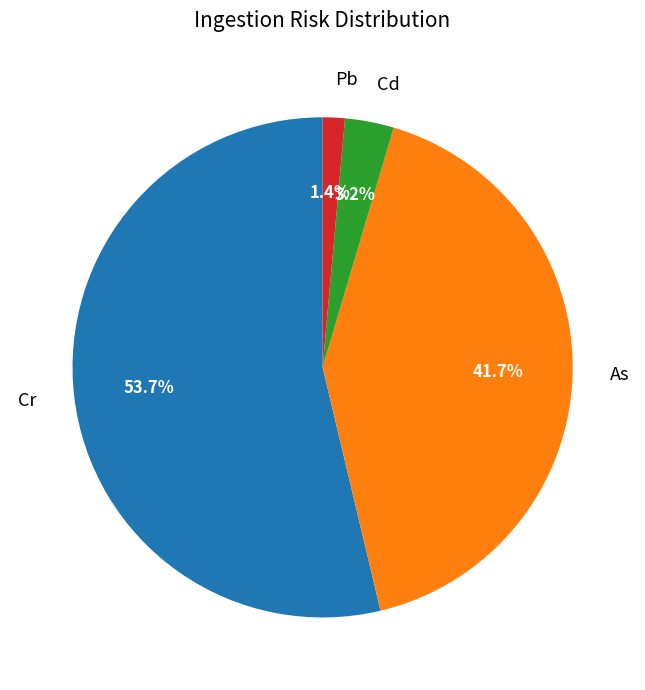

To the nearest percent, what is the difference between the largest and smallest slice percentages?

52%